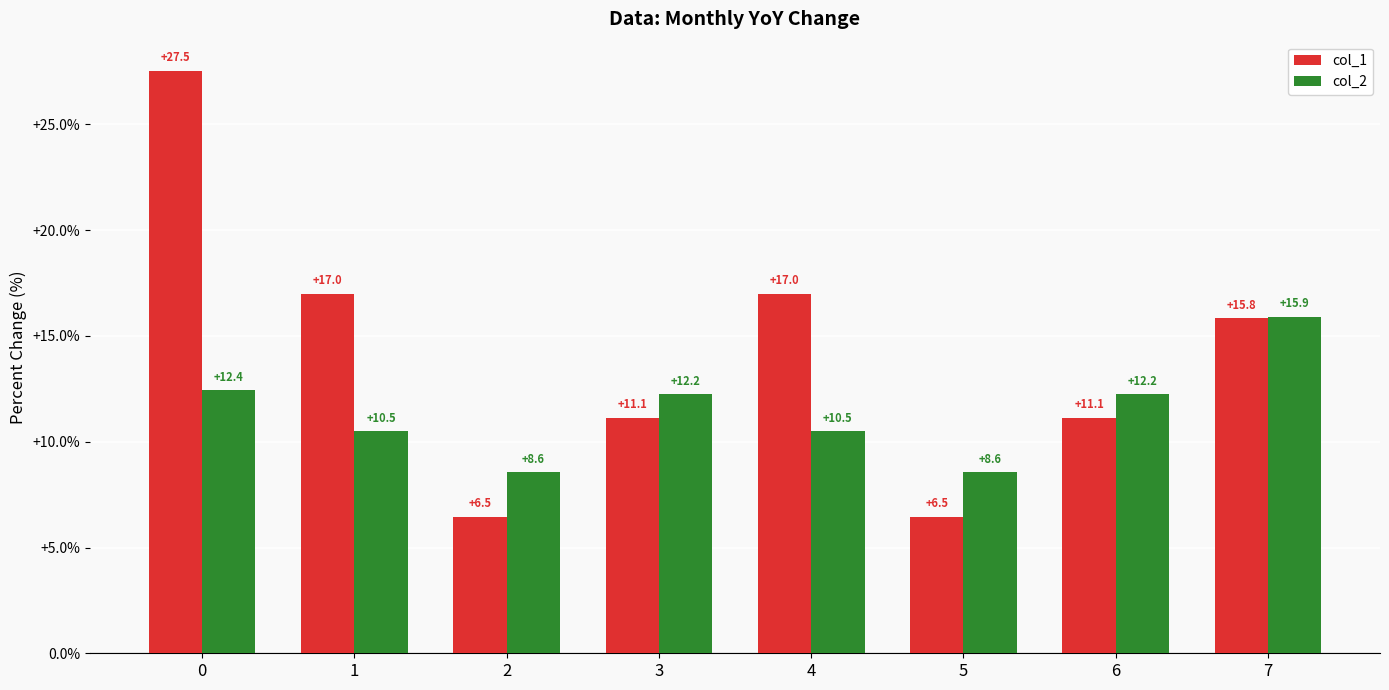

At how many categories does at least one series exceed 15?

4